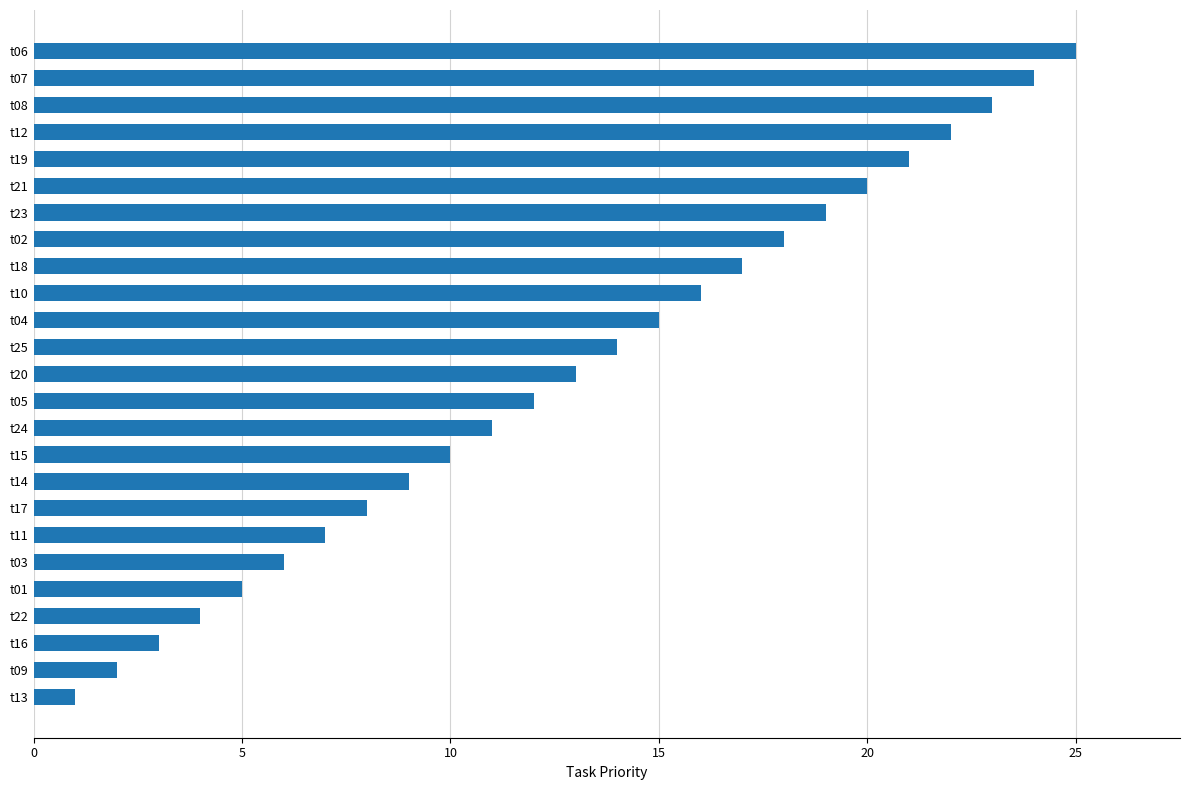

What is the greatest value displayed?

25